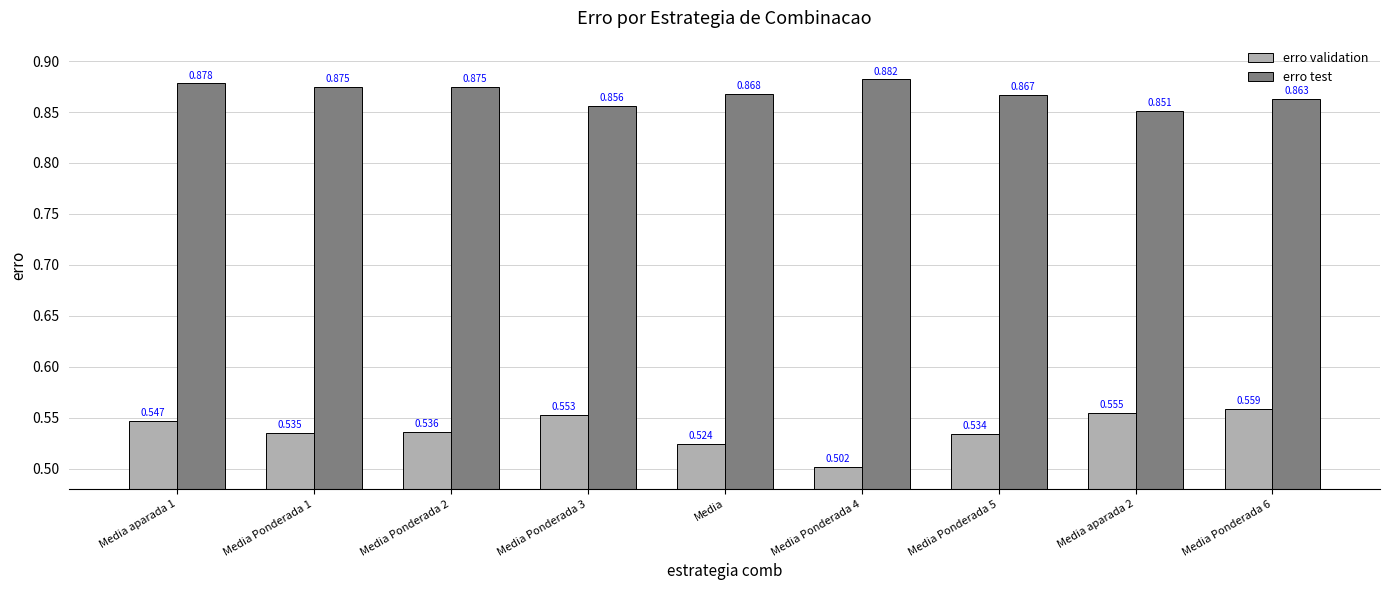

Which series has the largest total across all categories?

erro test